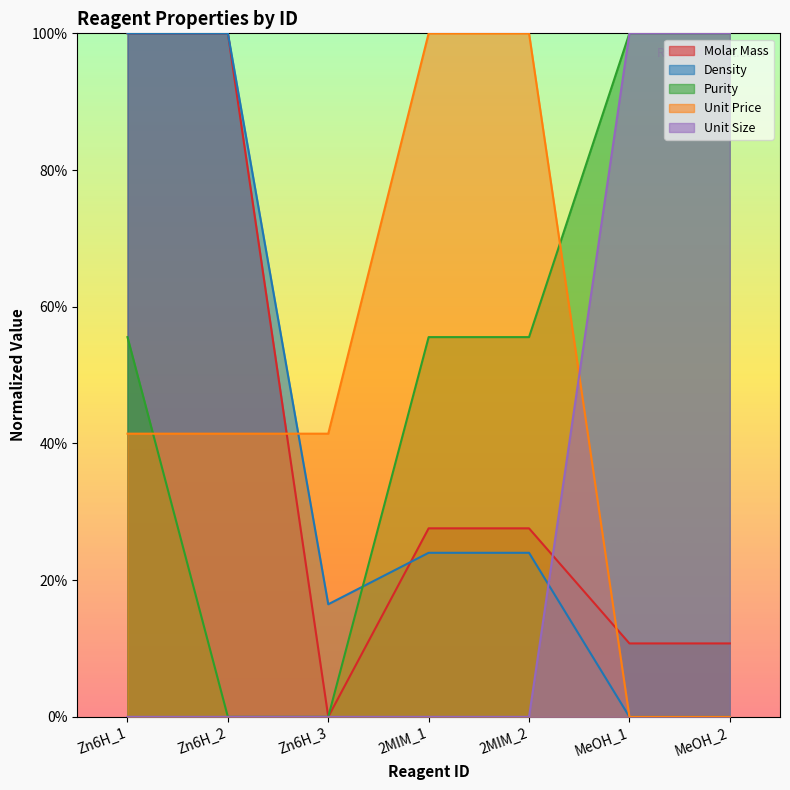

Which series has the largest total across all categories?

Purity